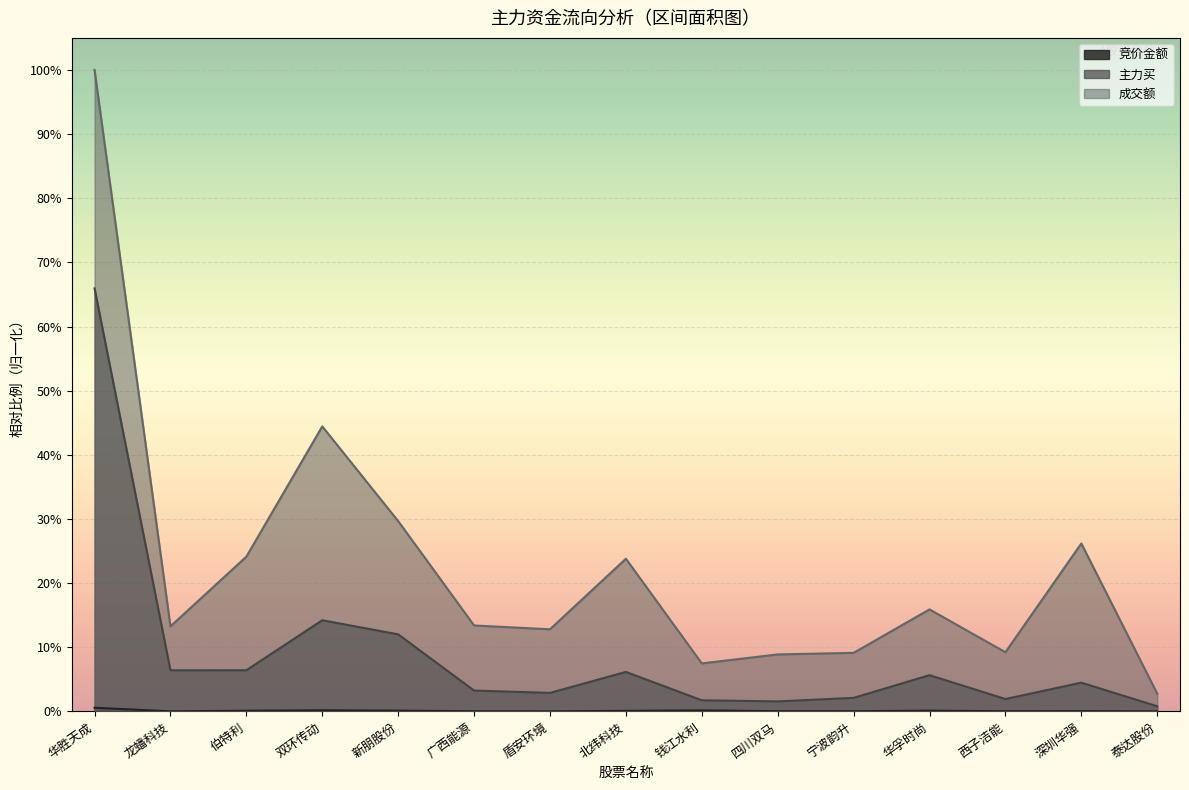

What is the total value across all series at 宁波韵升?

0.1